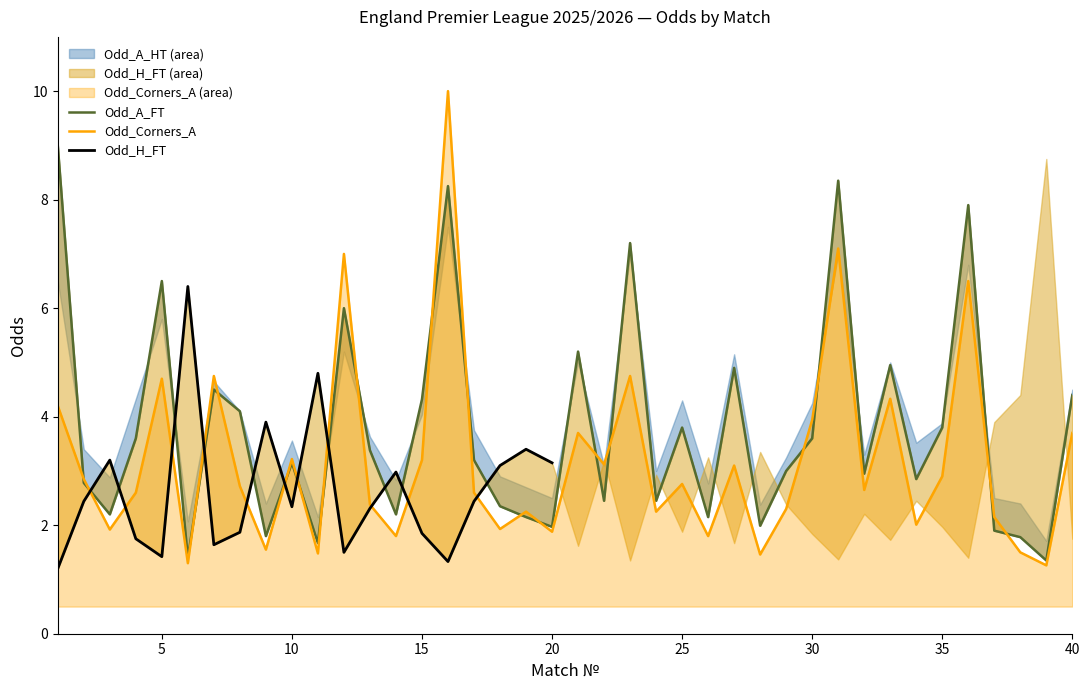

How many interior local valleys does the Odd_Corners_A series have?

14